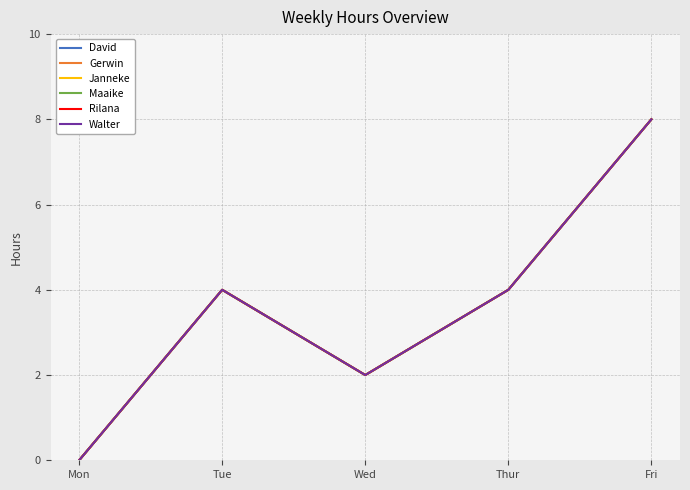

Which has a higher value, Wed or Fri?

Fri